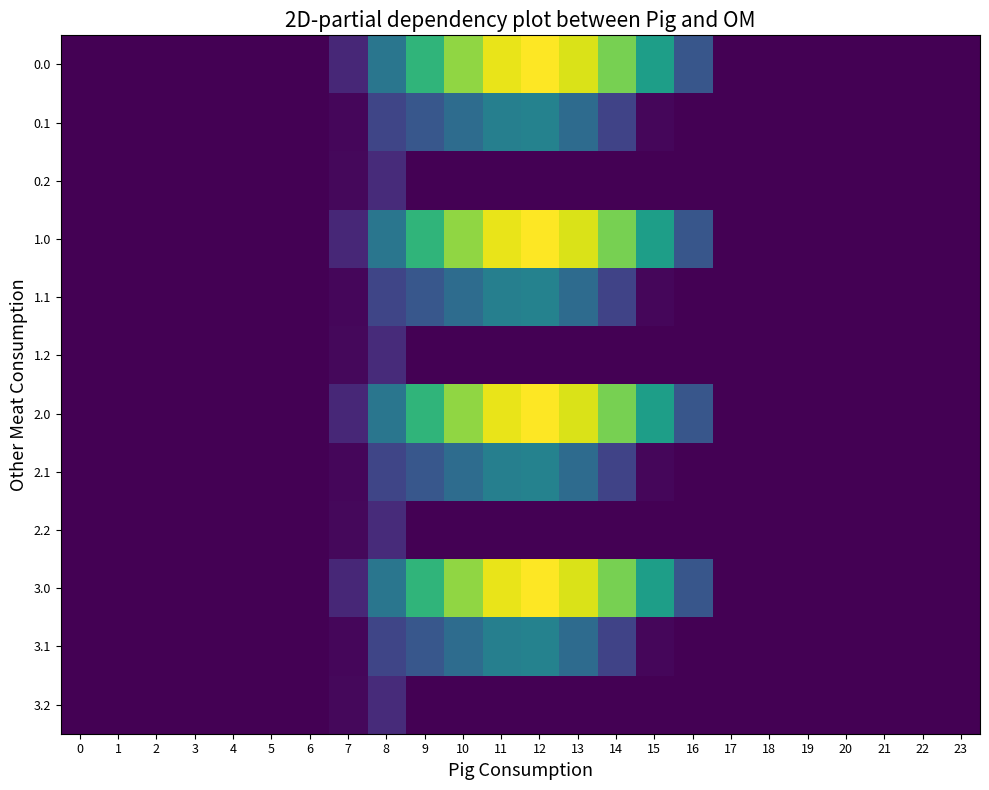

How many distinct data groups are displayed?

12